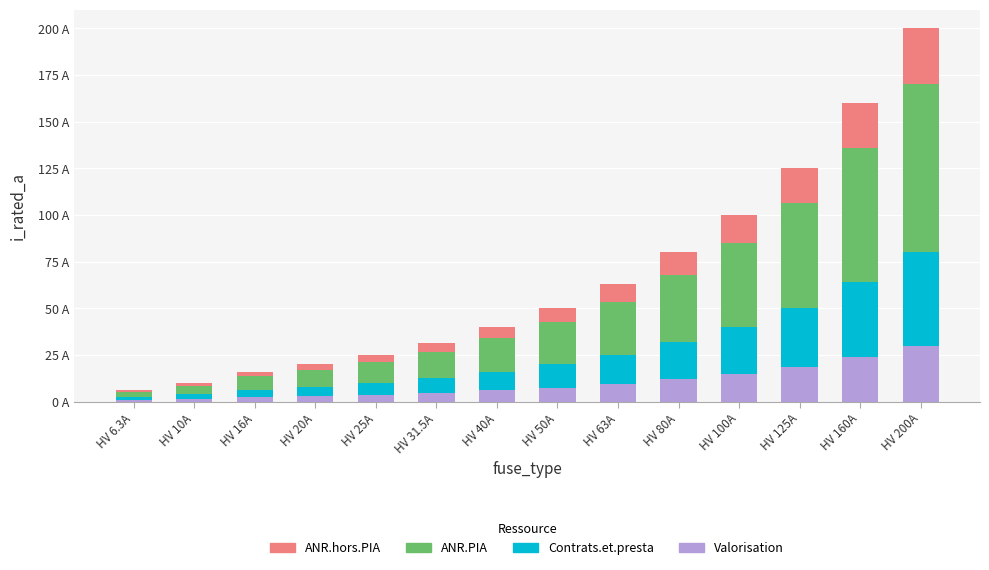

What is the difference between the Contrats.et.presta values at HV 125A and HV 16A?

27.2